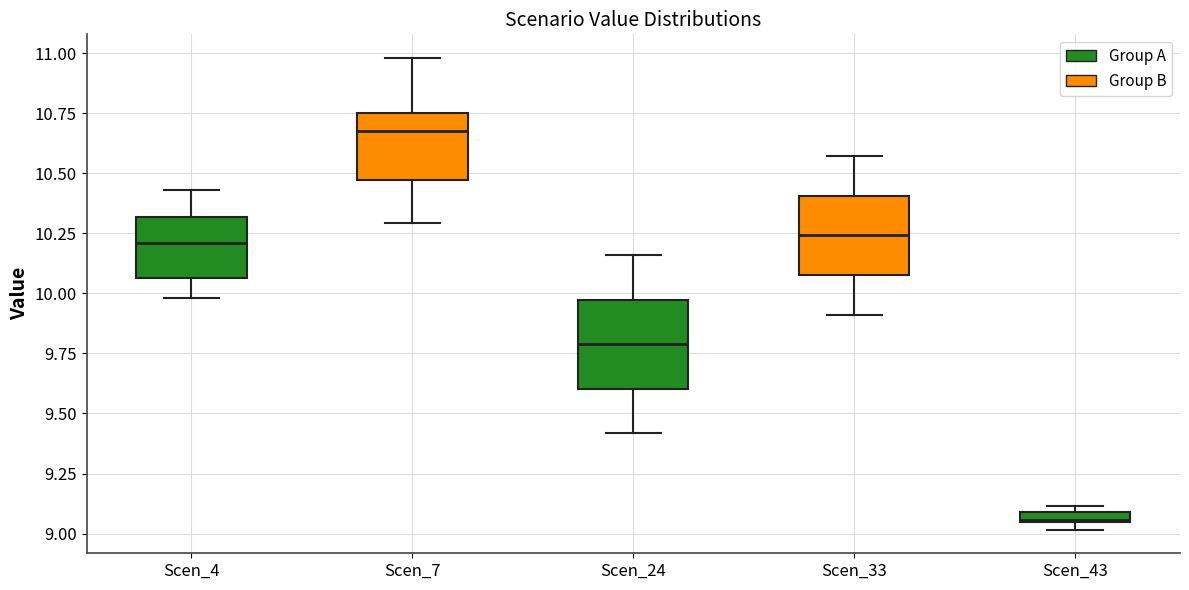

Which box has the highest median line?

Scen_7